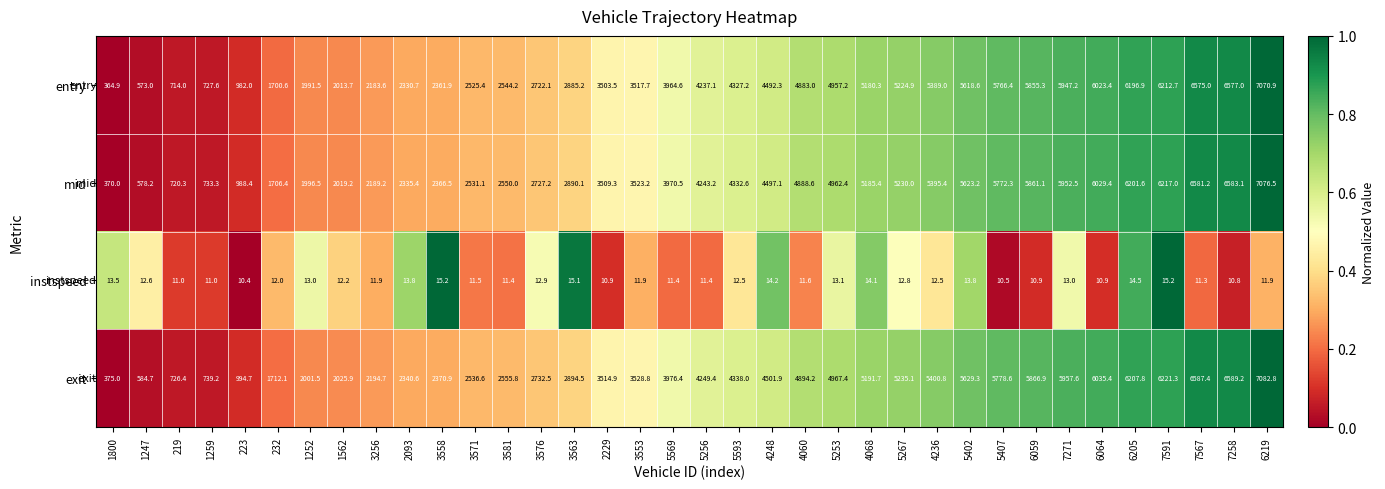

How many data points does each series have?

36